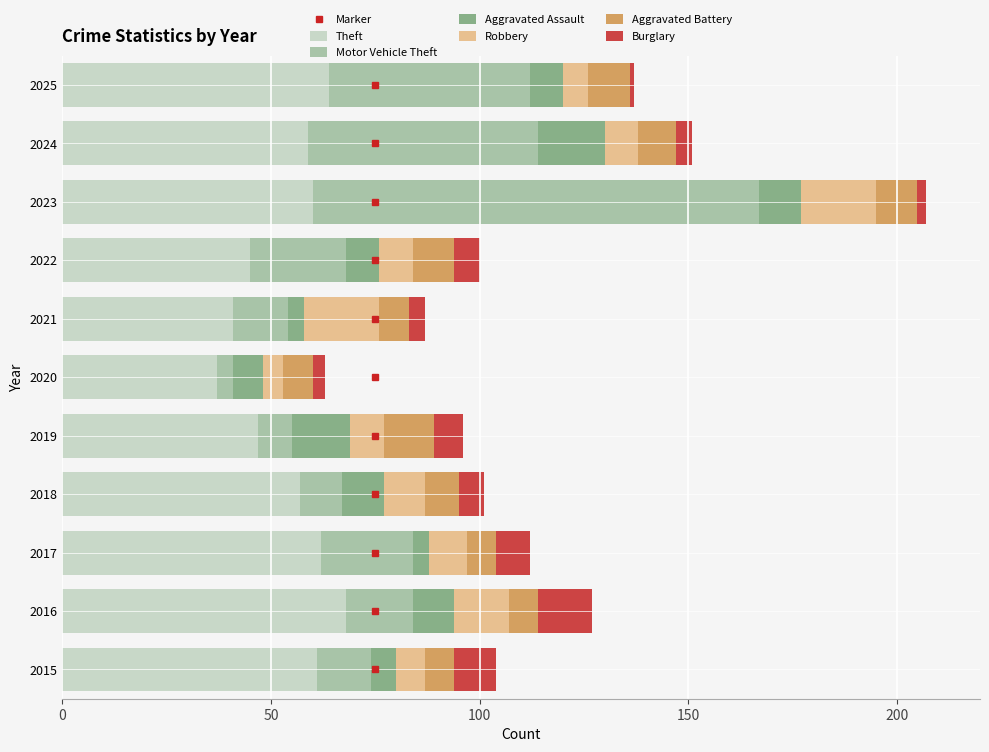

What is the highest value of the Theft series?

68